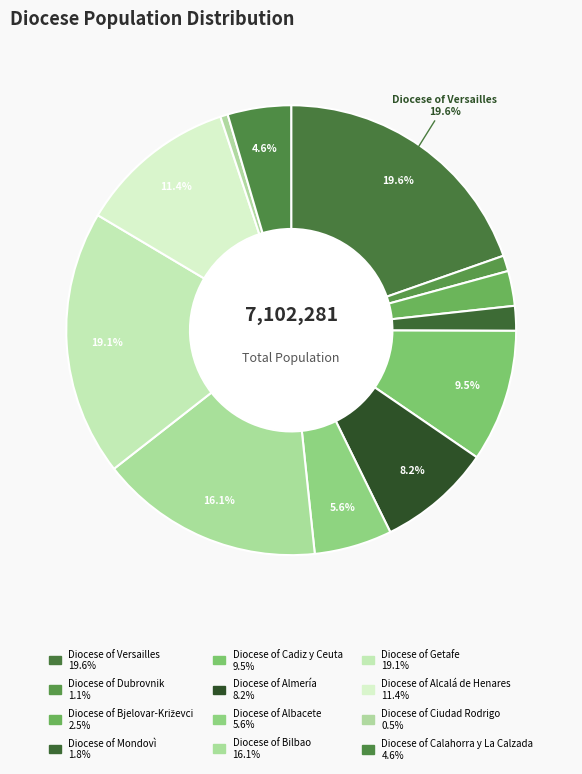

Count the number of slices in the pie.

12